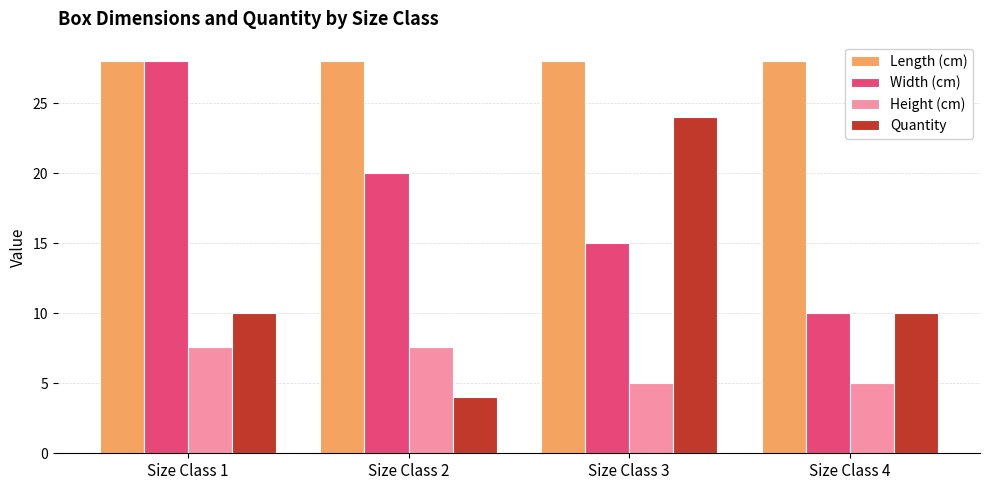

Which series changed the most between Size Class 1 and Size Class 3?

Quantity